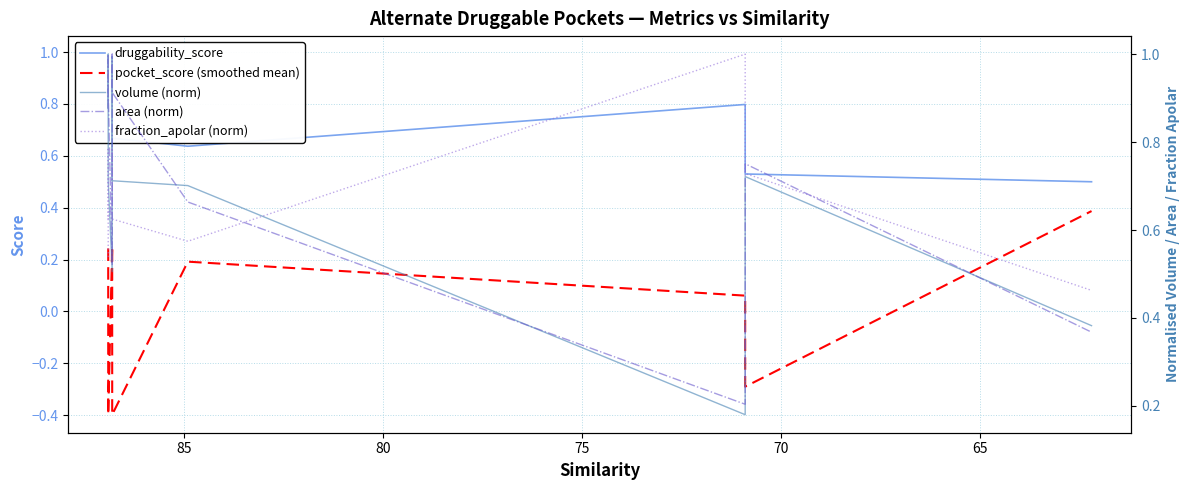

True or false: volume (norm) has more than 1 interior local peaks.

True